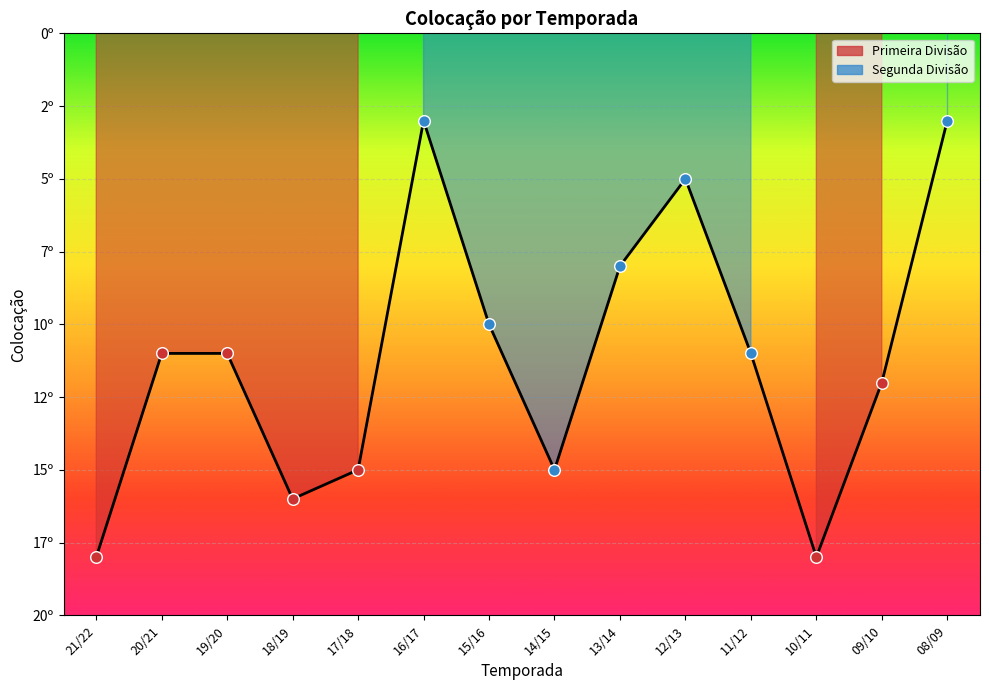

Approximately how many times larger is the value at 18/19 compared to 10/11?

0.9